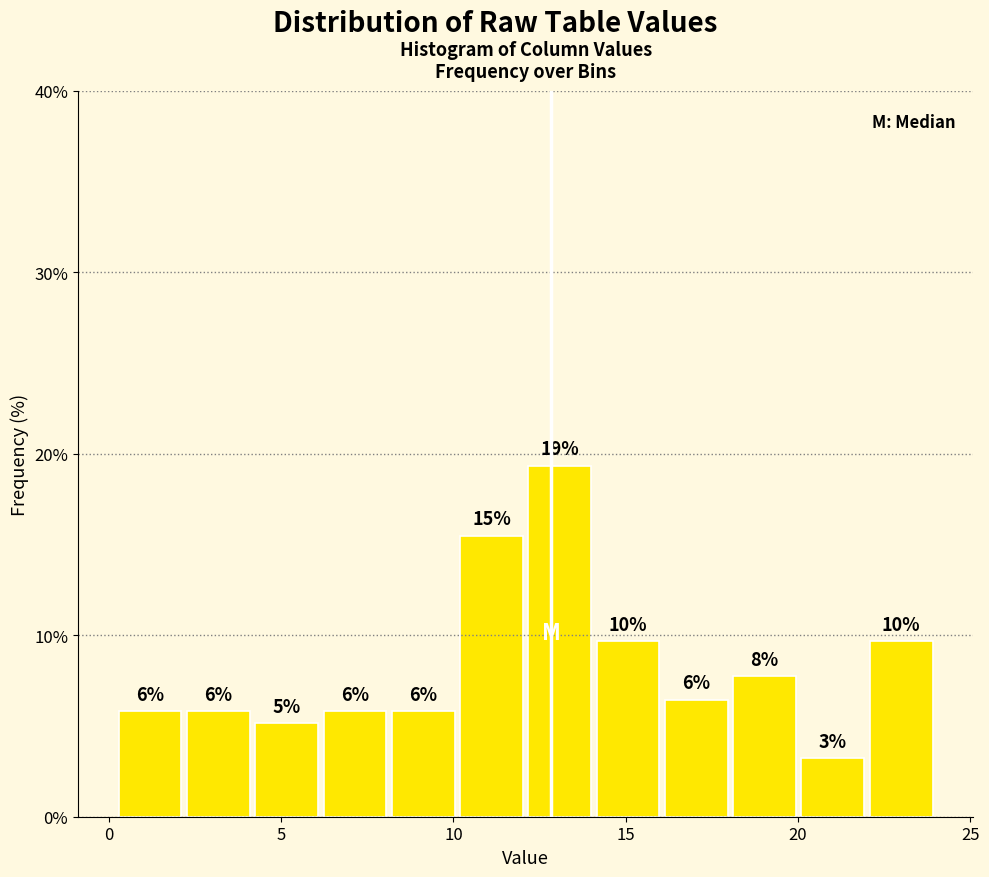

Around what value on the x-axis is the tallest bar? Give the approximate position of its centre, as read against the axis.

13.0